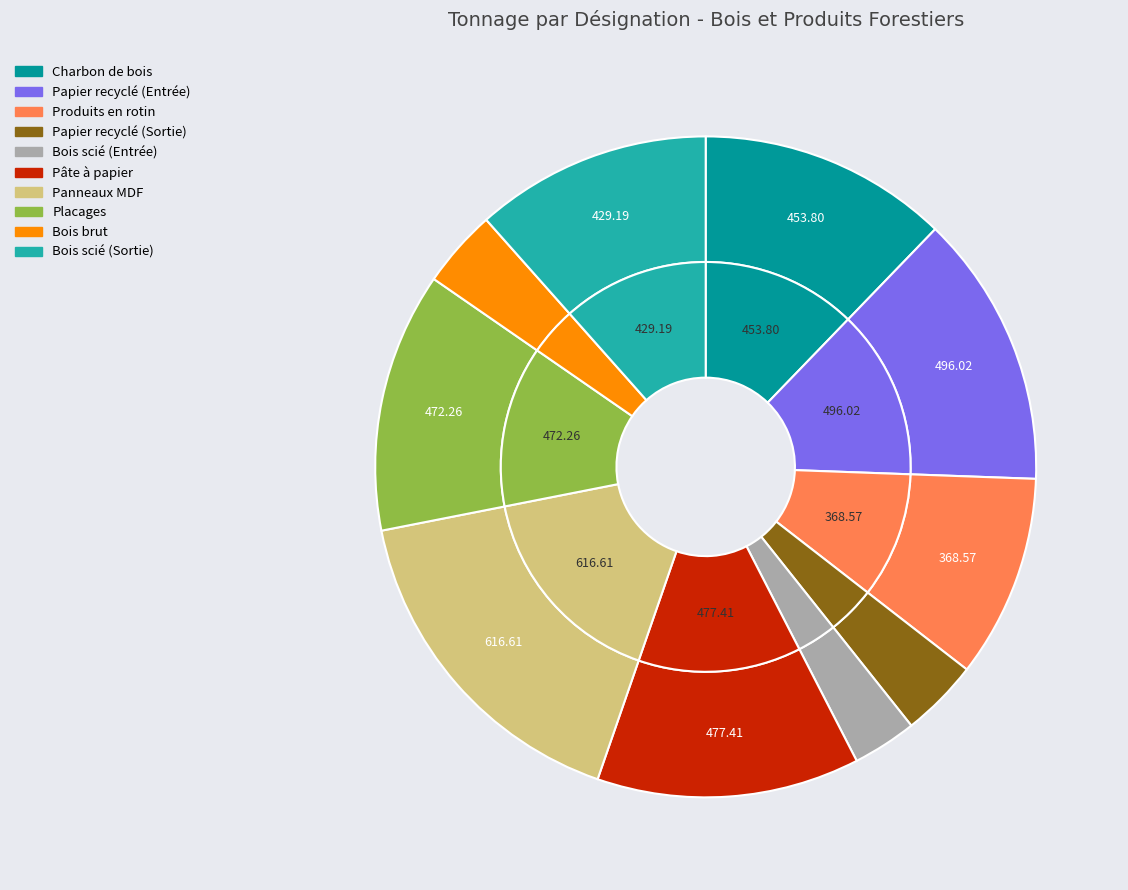

To the nearest percent, what is the difference between the largest and smallest slice percentages?

13%